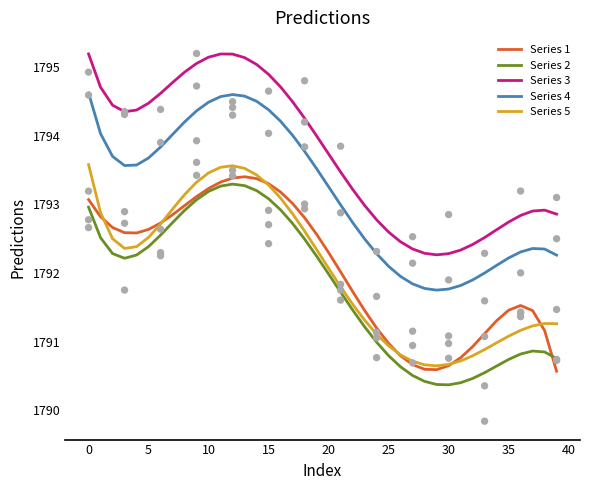

True or false: Series 2 and Series 3 intersect in this chart.

False